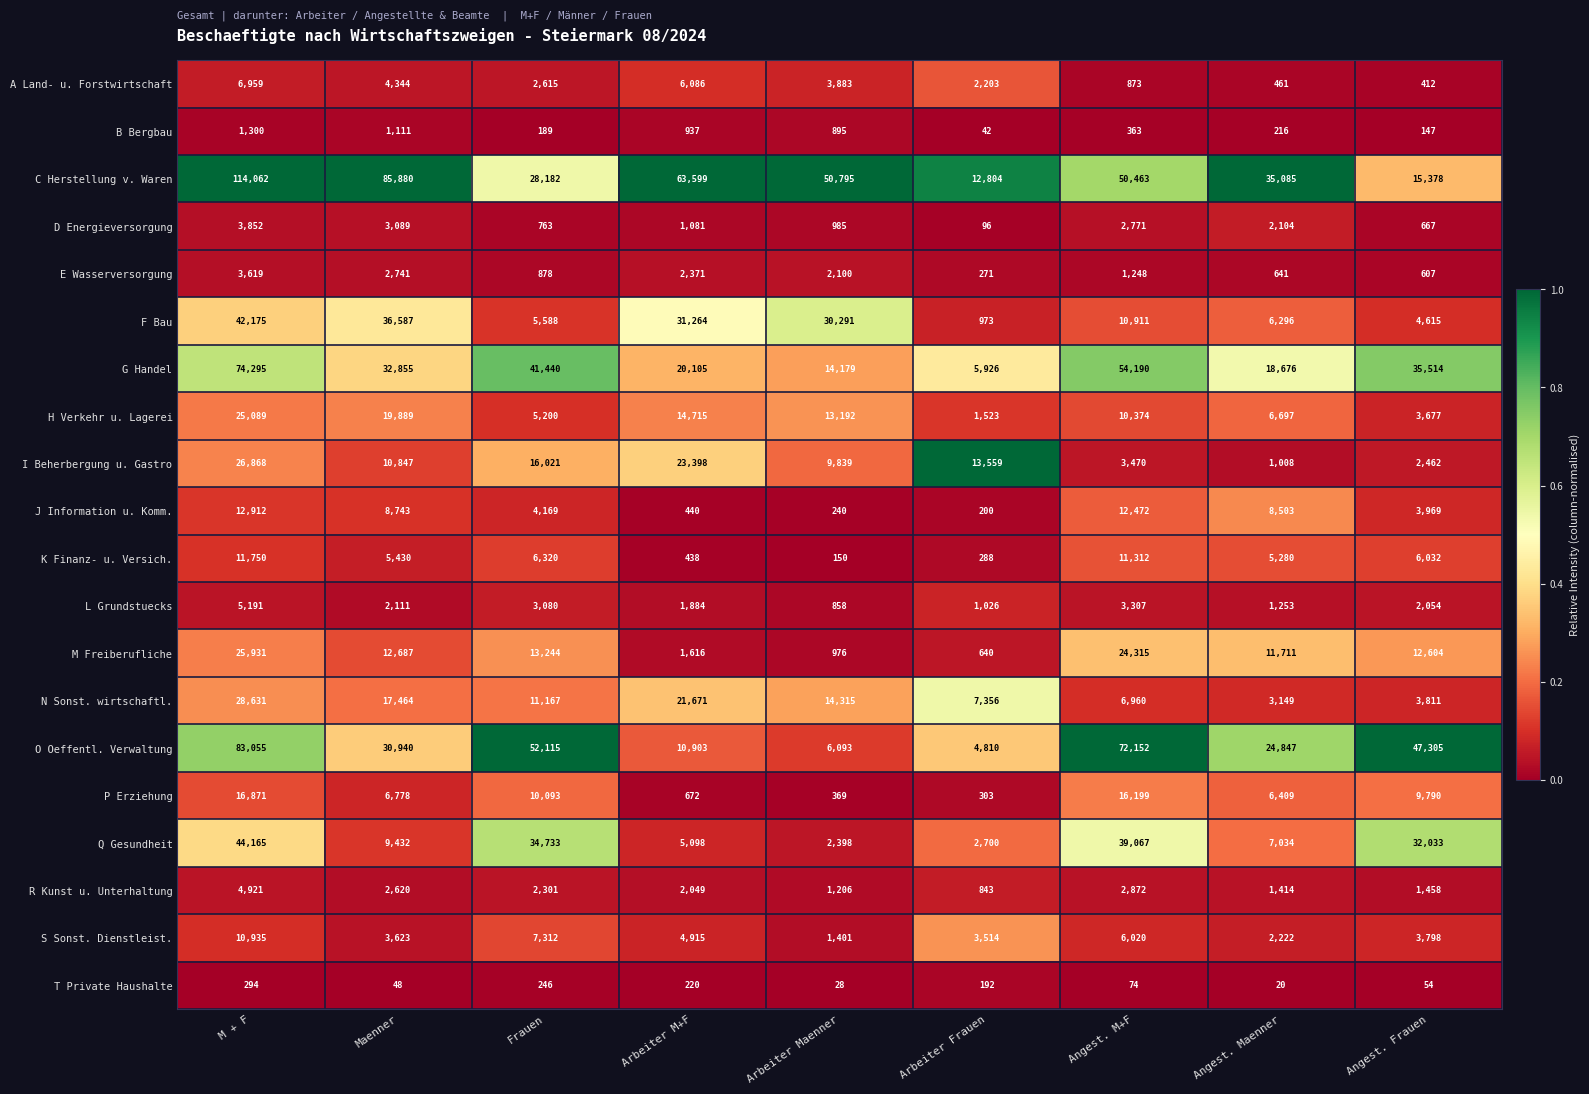

How many data points does each series have?

9